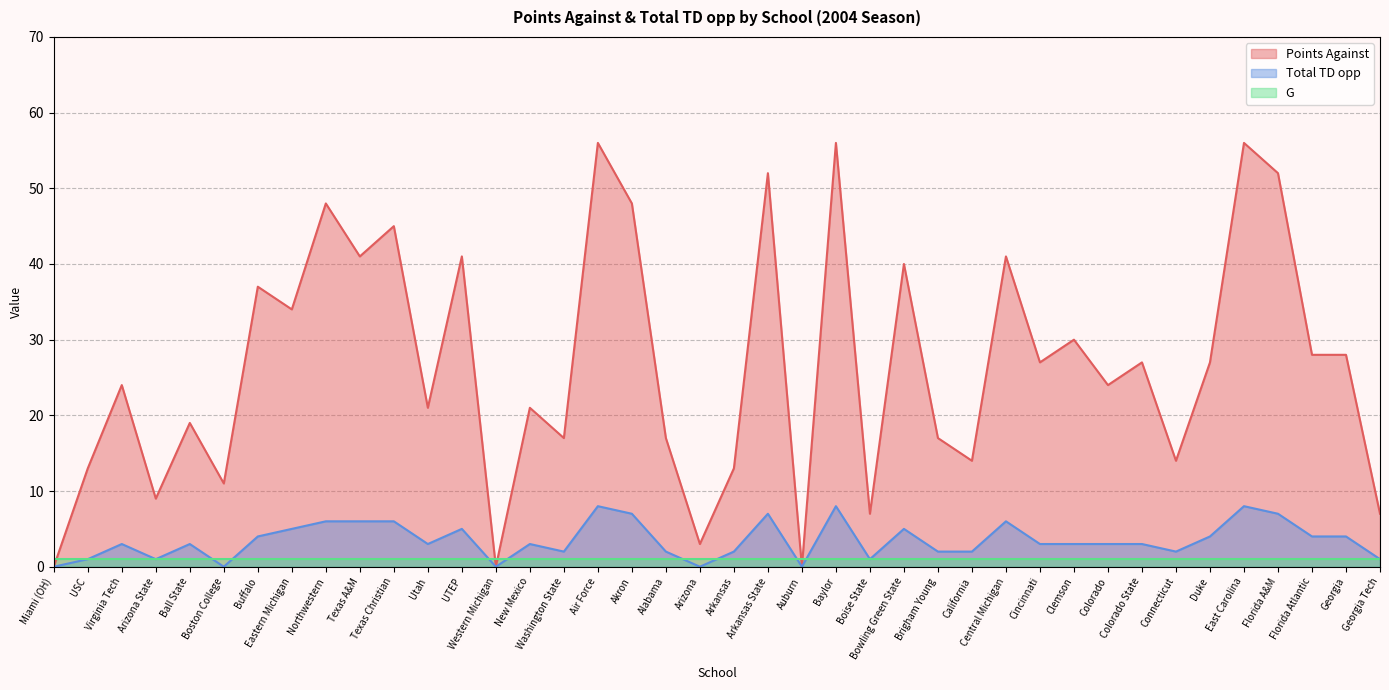

True or false: Total TD opp has a value of 2 at Arizona State.

False